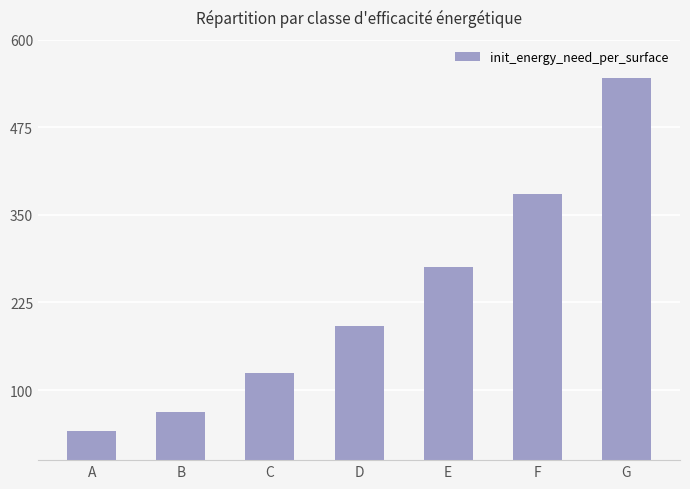

The chart shows a value of 69 at B. True or false?

True